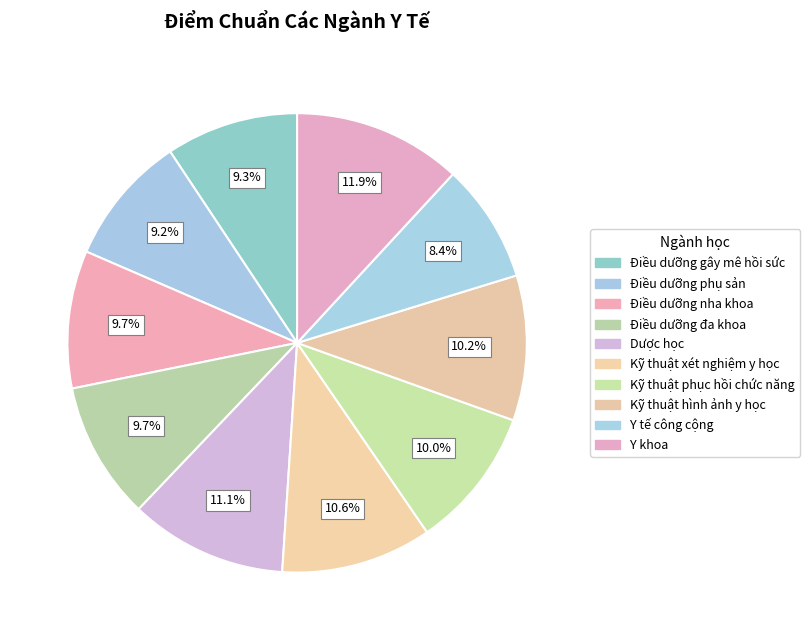

Count the number of slices in the pie.

10